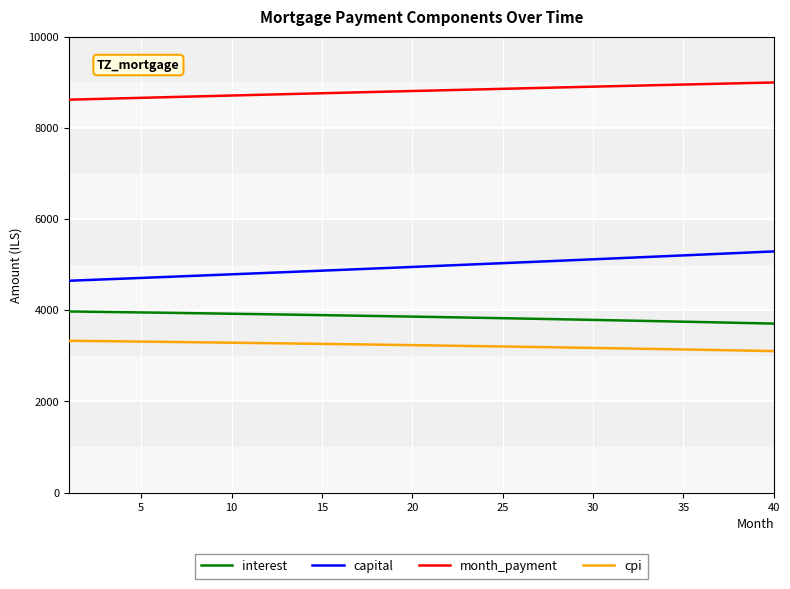

Rank the series by their maximum value, from highest to lowest.

month_payment, capital, interest, cpi